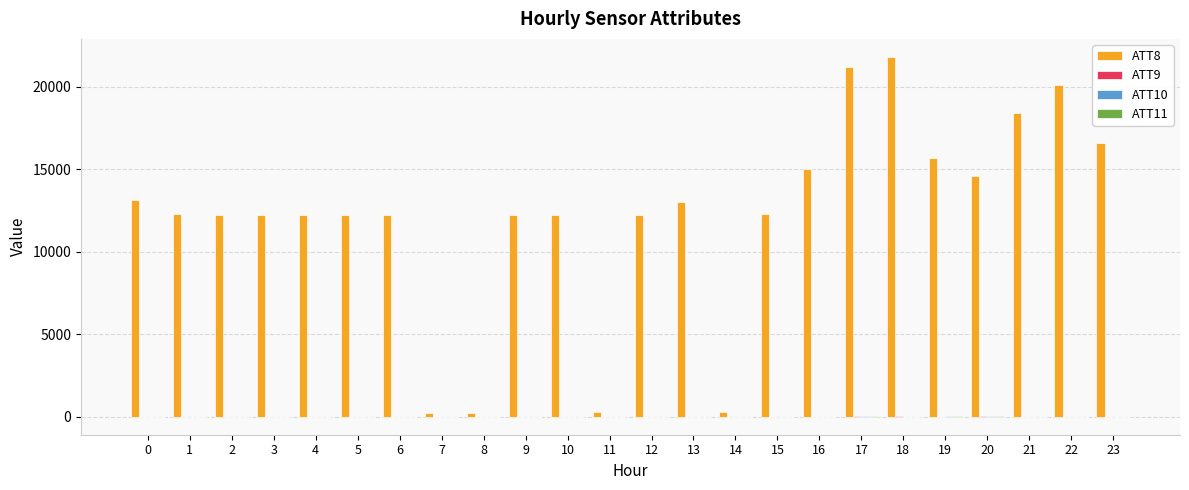

What is the maximum value shown in the chart?

21800.0